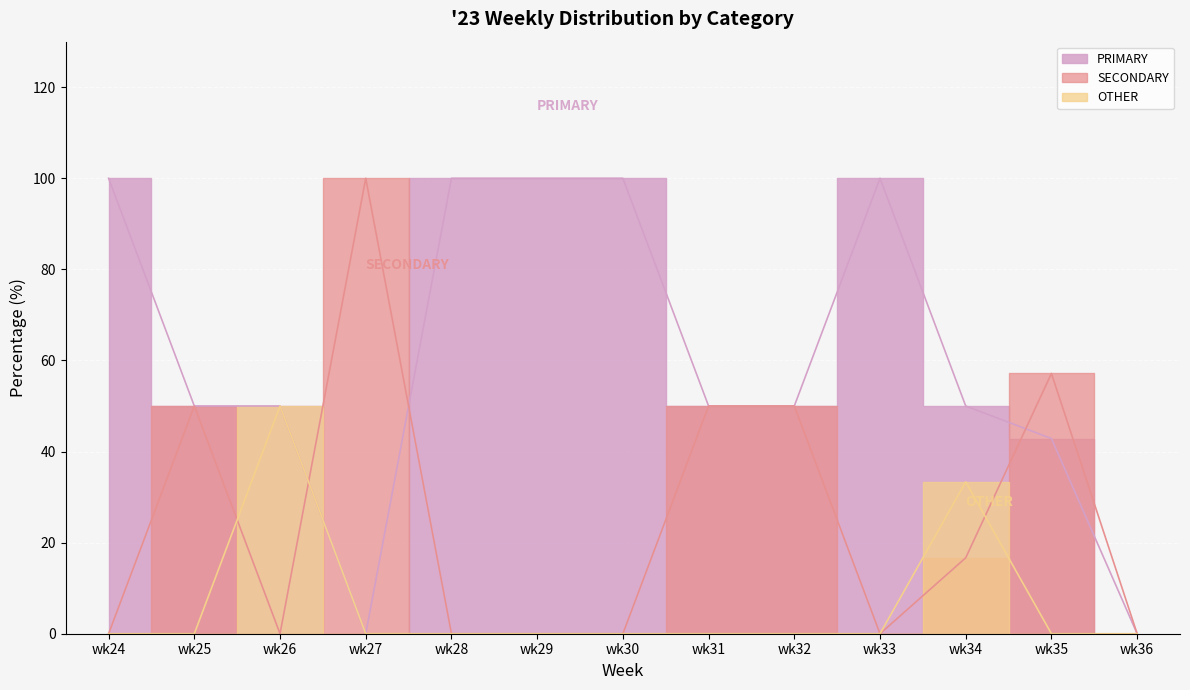

How many values in the SECONDARY series exceed 0?

6